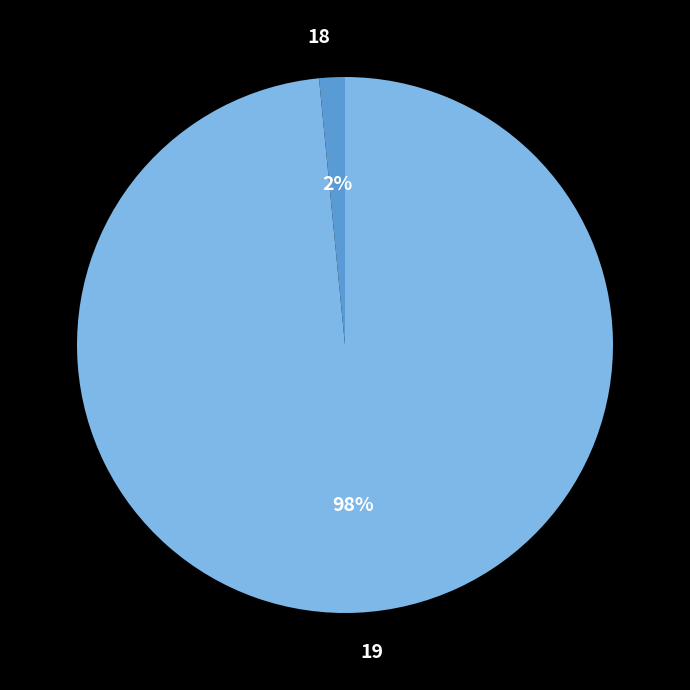

To the nearest percent, what percentage of the pie is 19?

98%